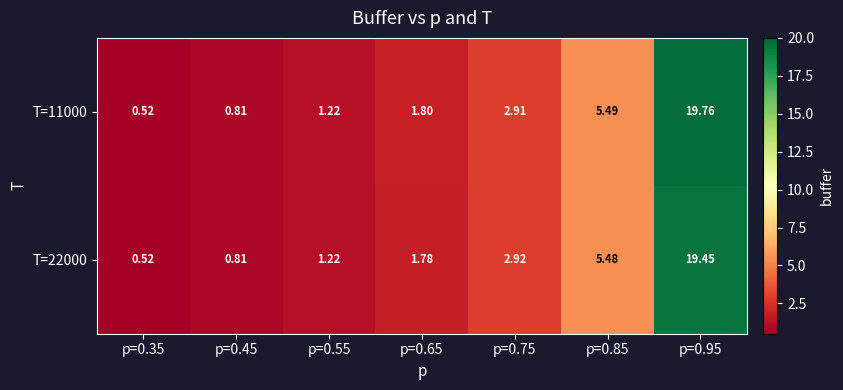

What is the total value across all series at p=0.85?

11.0